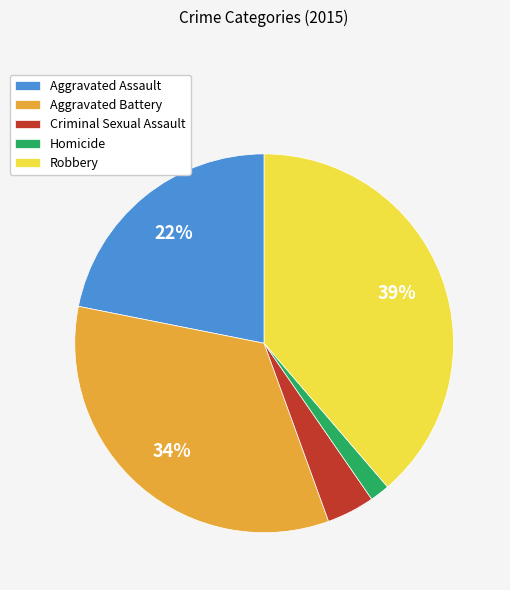

Combined, do Aggravated Battery and Homicide account for over 50%?

No